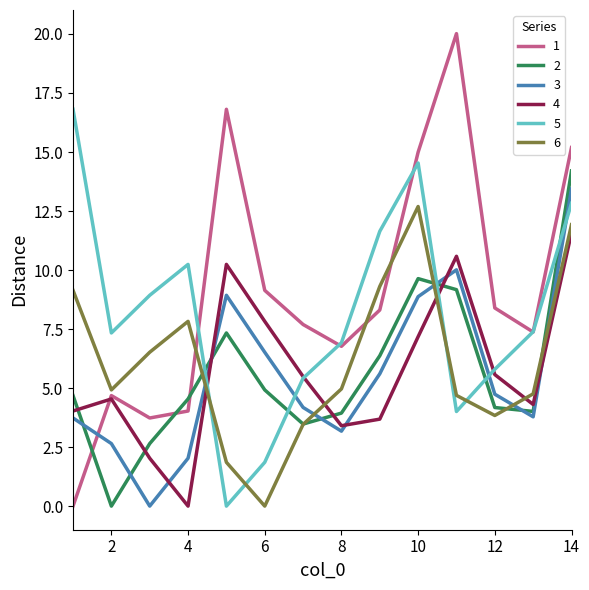

True or false: 1 and 3 intersect in this chart.

True